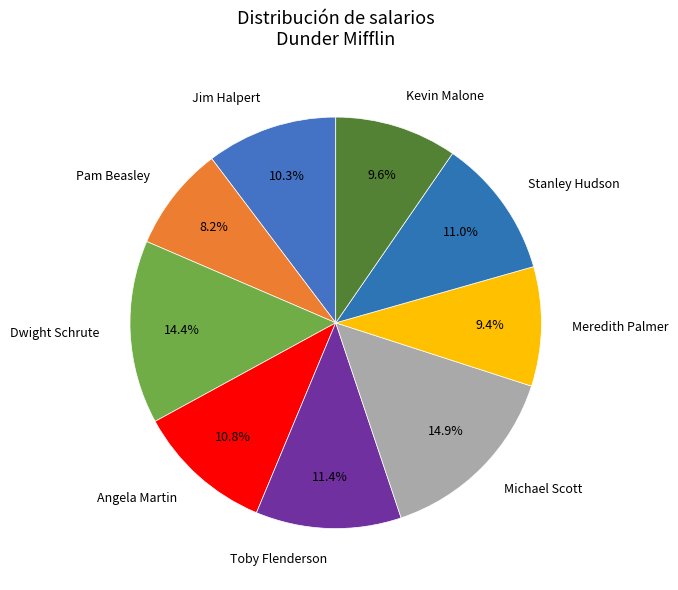

What is the smallest slice in the pie chart?

Pam Beasley